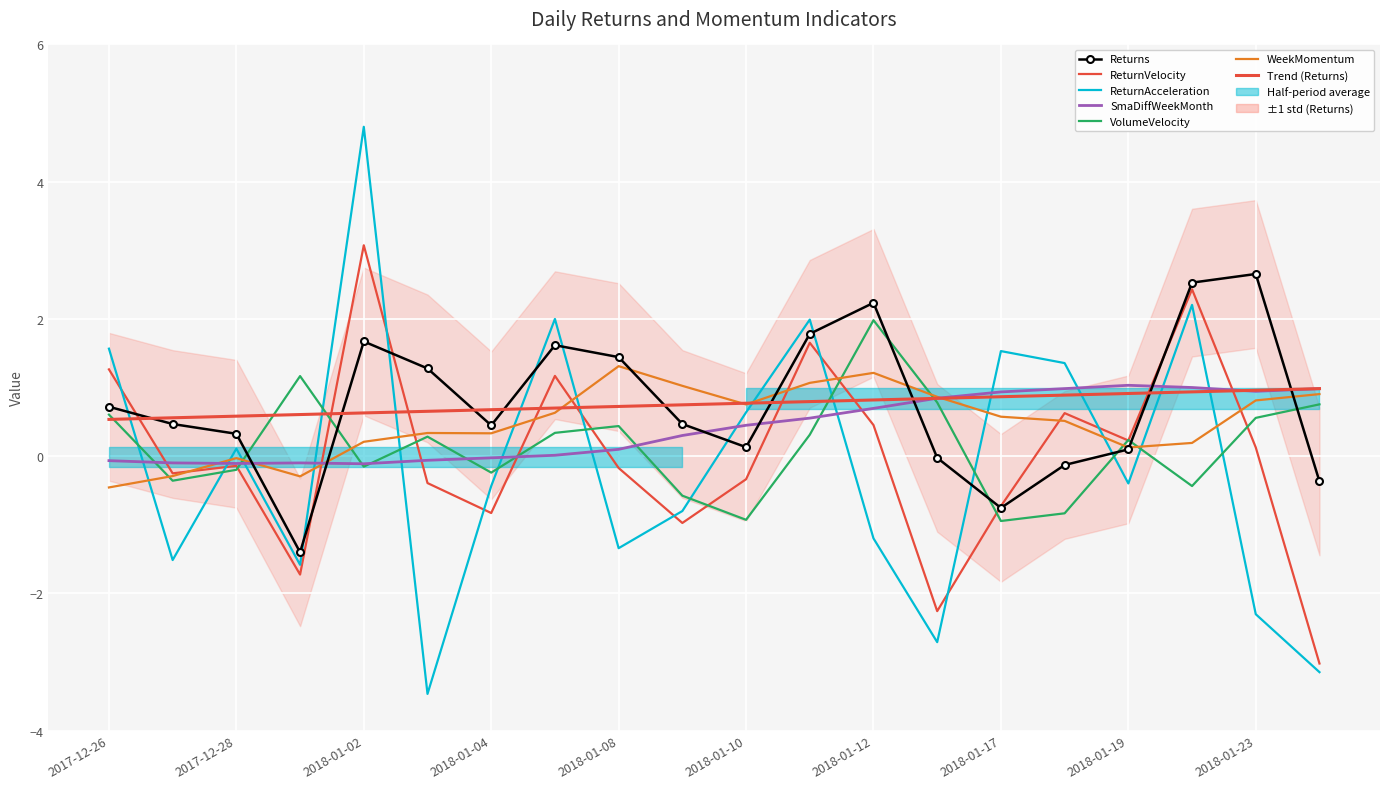

Which category has the highest value across all series?

2018-01-02